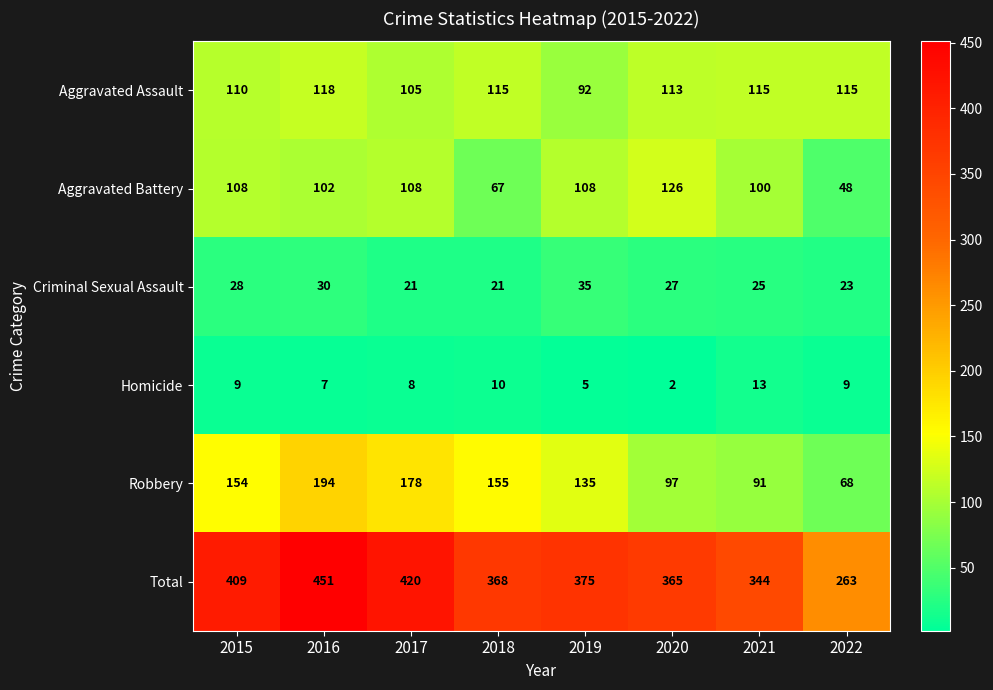

At which category is the sum across all series the highest?

2016